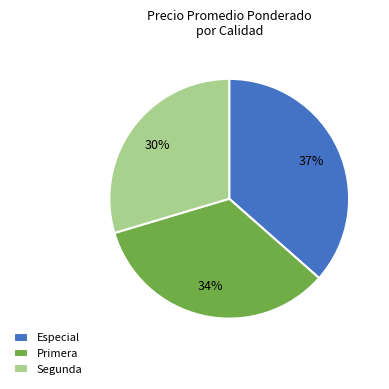

To the nearest percent, what is the combined percentage of Segunda and Especial?

66%